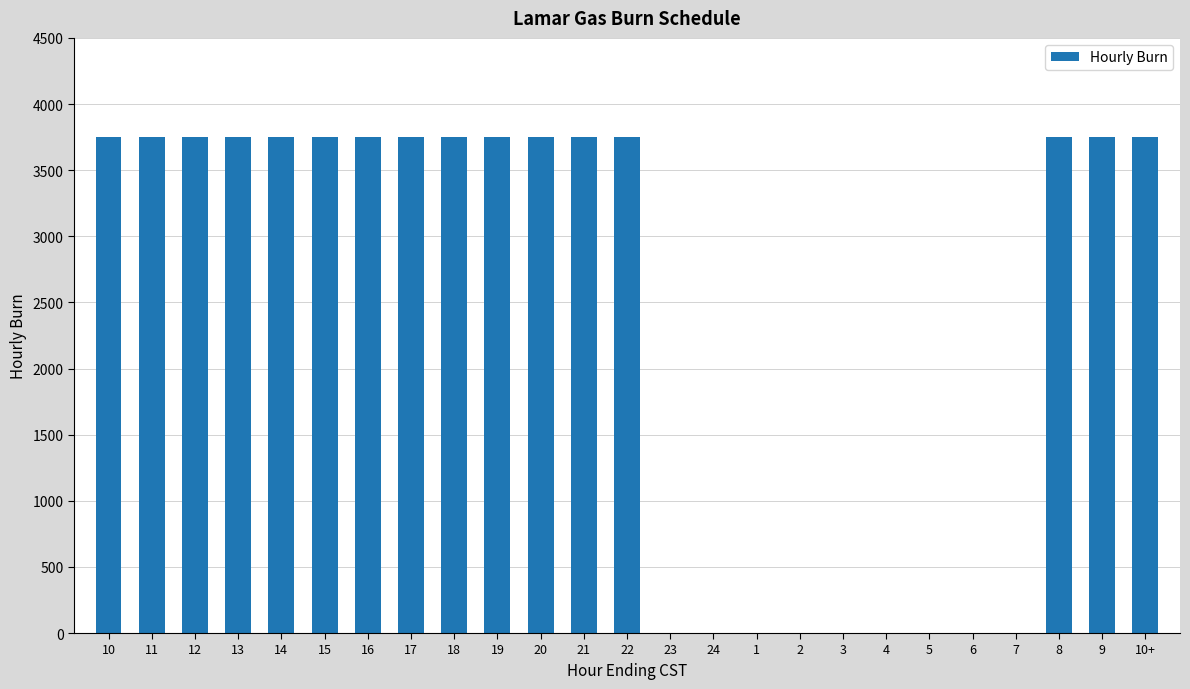

Is it true that the value at 14 is 3750?

True